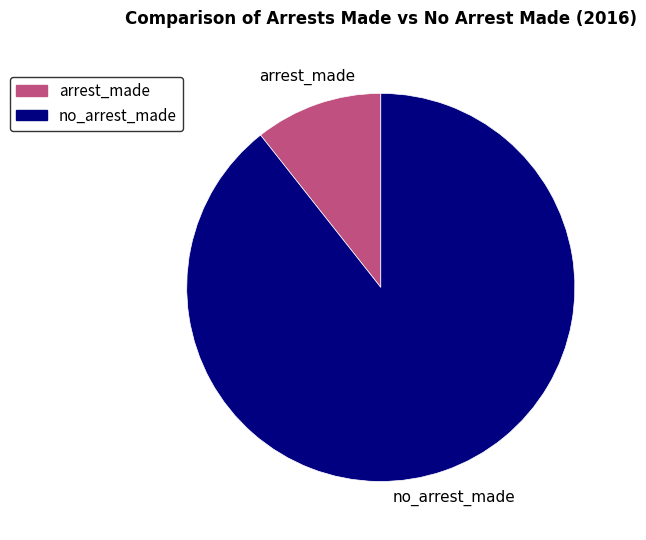

Is there any slice that represents more than half of the pie?

Yes